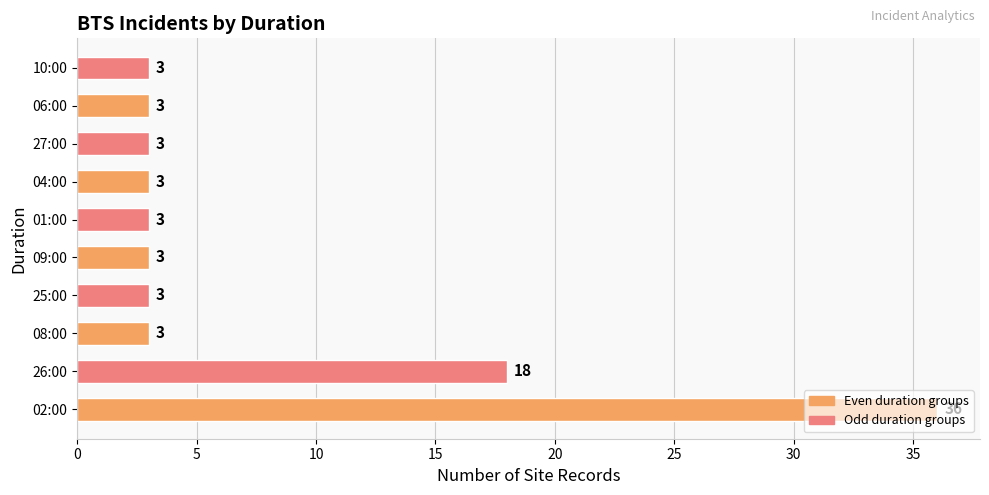

Read the value at 06:00, to the nearest 5.

5